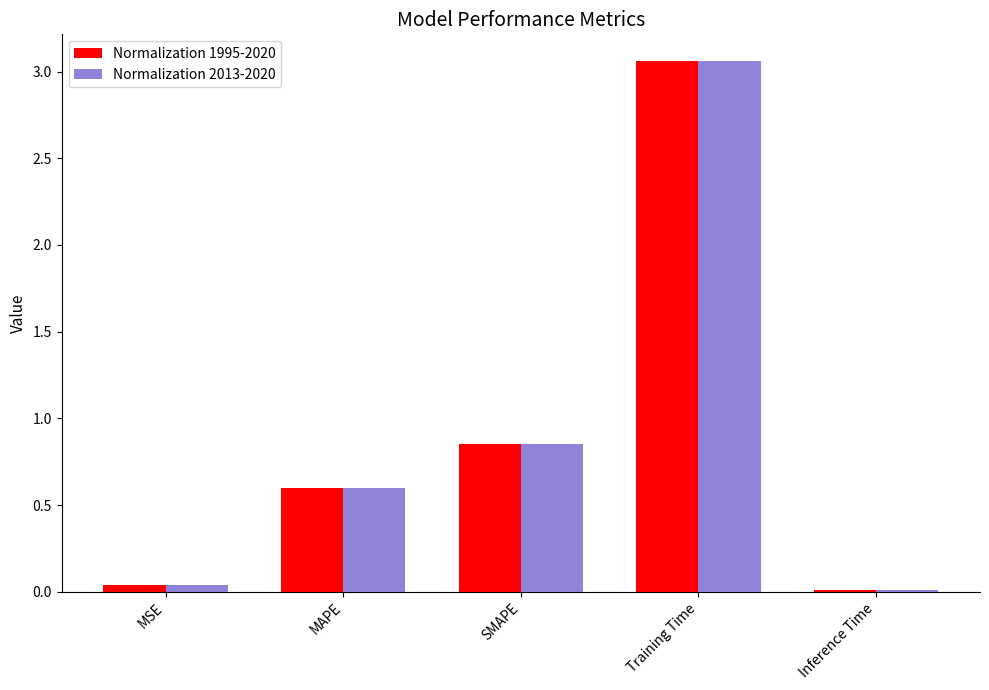

At which category is the sum across all series the highest?

Training Time